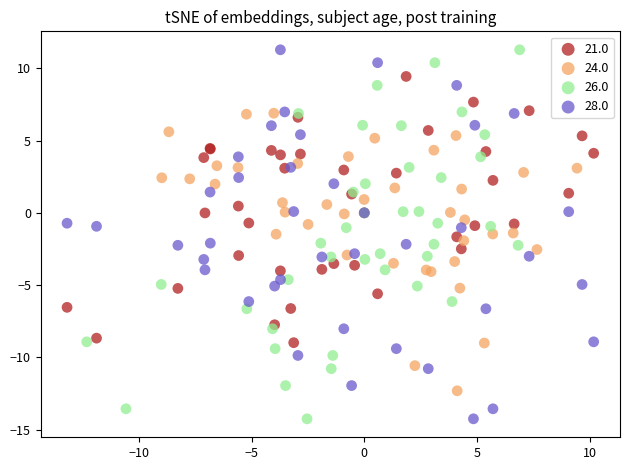

What are all the series names shown in the legend?

21.0, 24.0, 26.0, 28.0